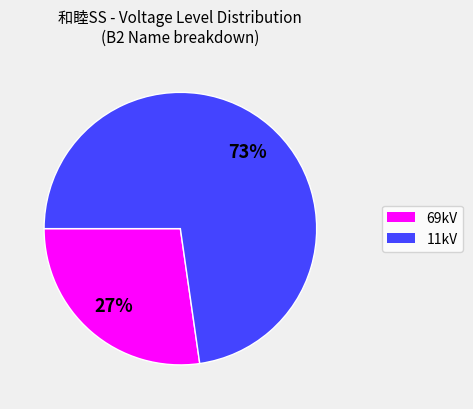

How many segments does this pie chart have?

2